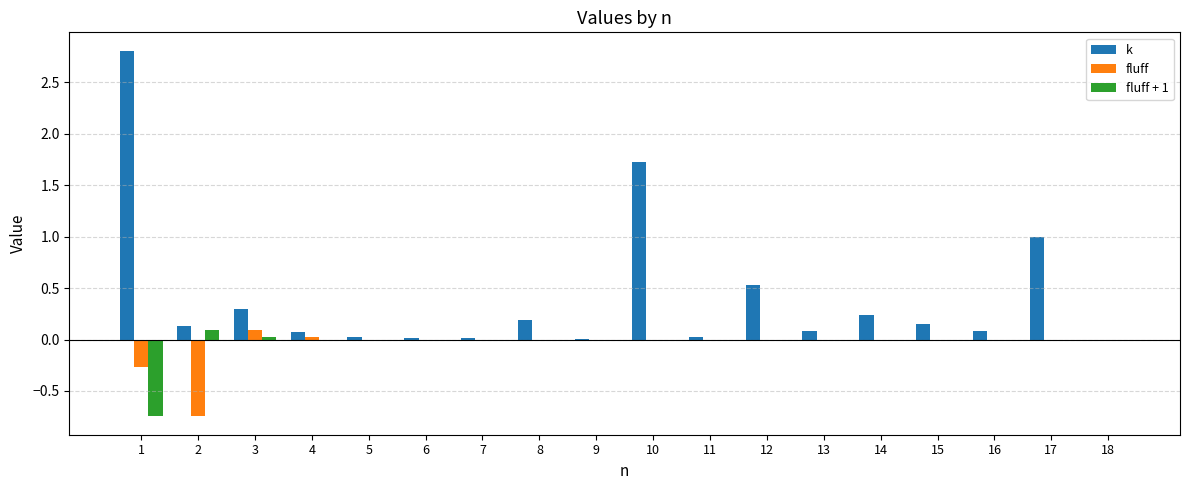

At which category does the chart reach its peak across all series?

1